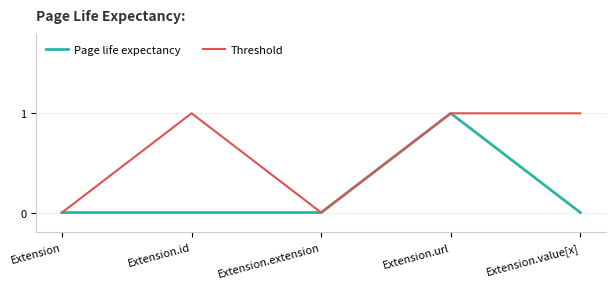

At which category is the sum across all series the highest?

Extension.url